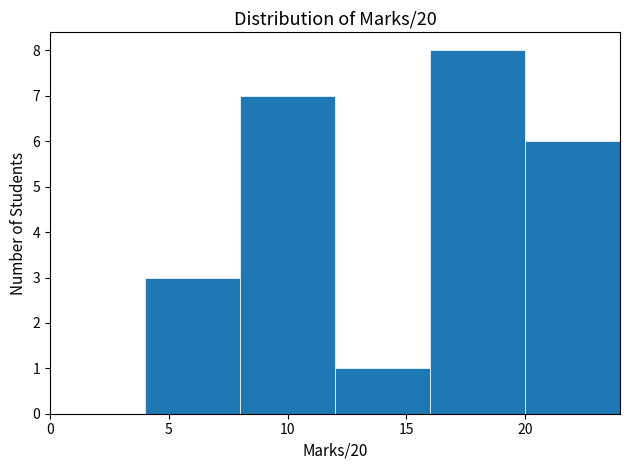

Over which range of the x-axis is the bar tallest?

16 to 20